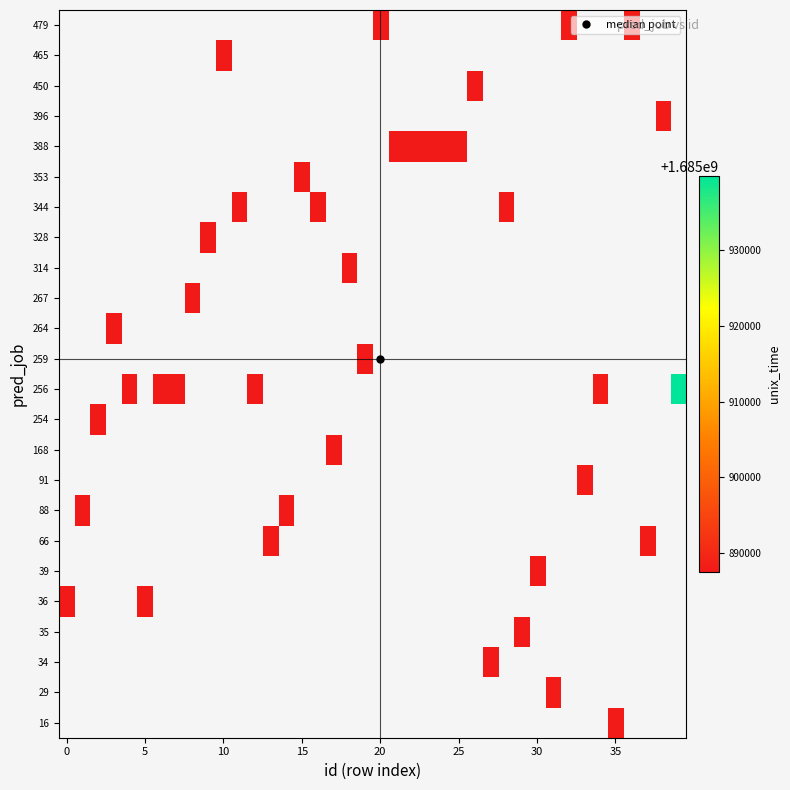

Which has a higher value, 9 or 16?

16